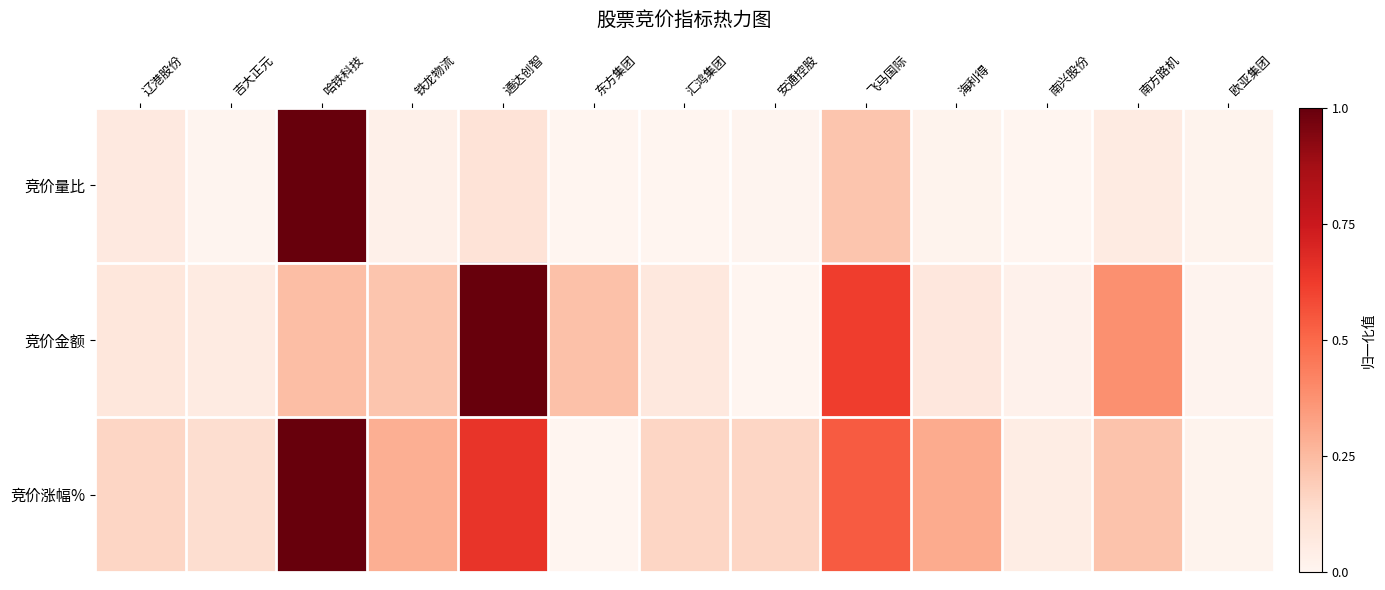

What is the greatest value displayed?

1.0